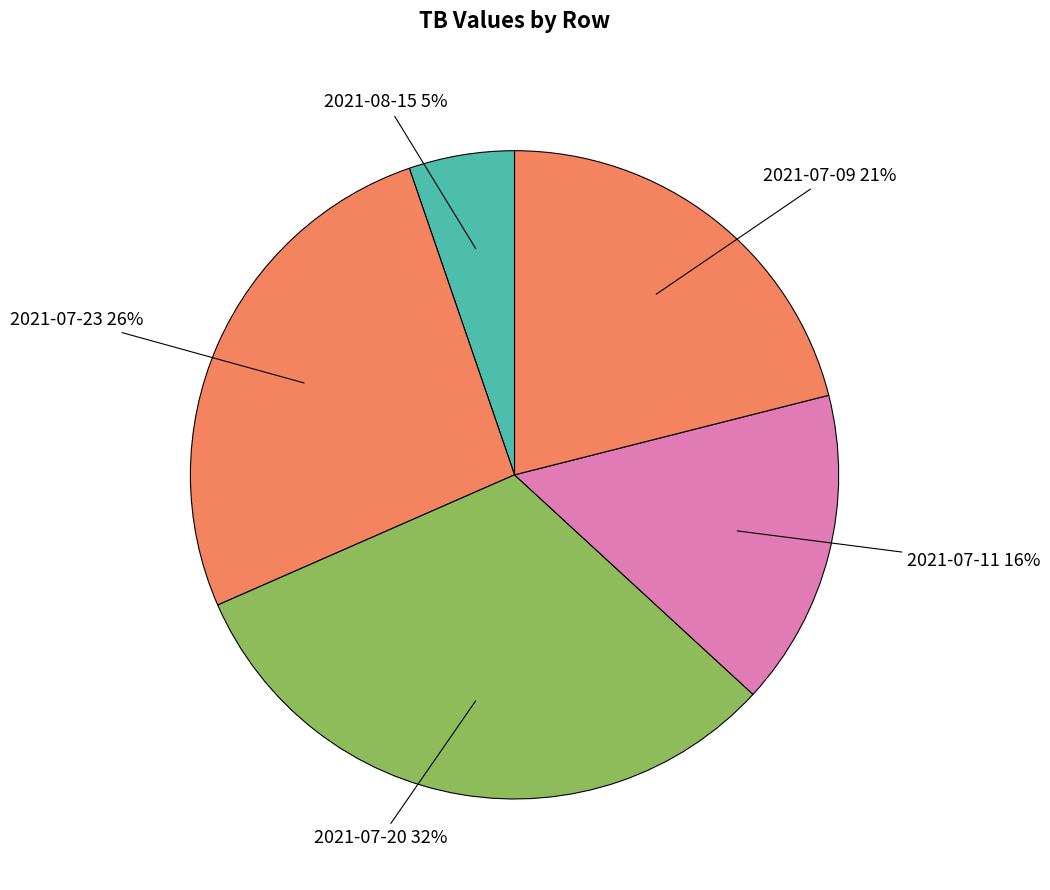

Which category has the biggest portion of the pie?

Row 2 (2021-07-20)